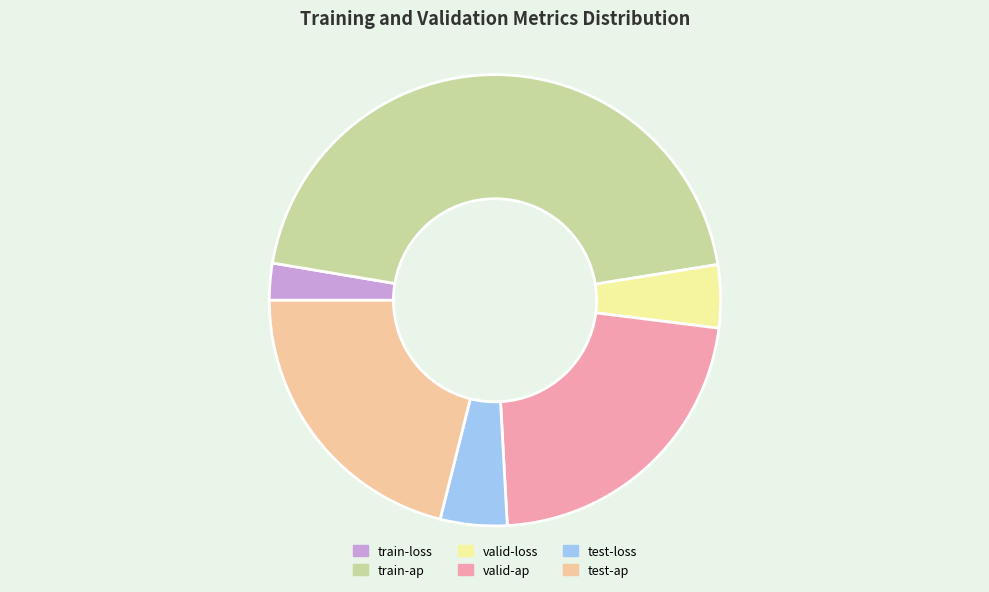

Combined, do valid-ap and train-ap account for over 50%?

Yes